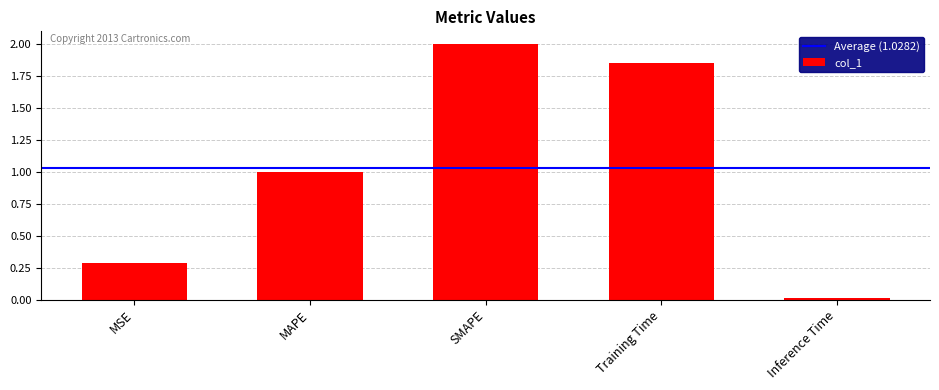

Which category has the lowest value across all series?

Inference Time